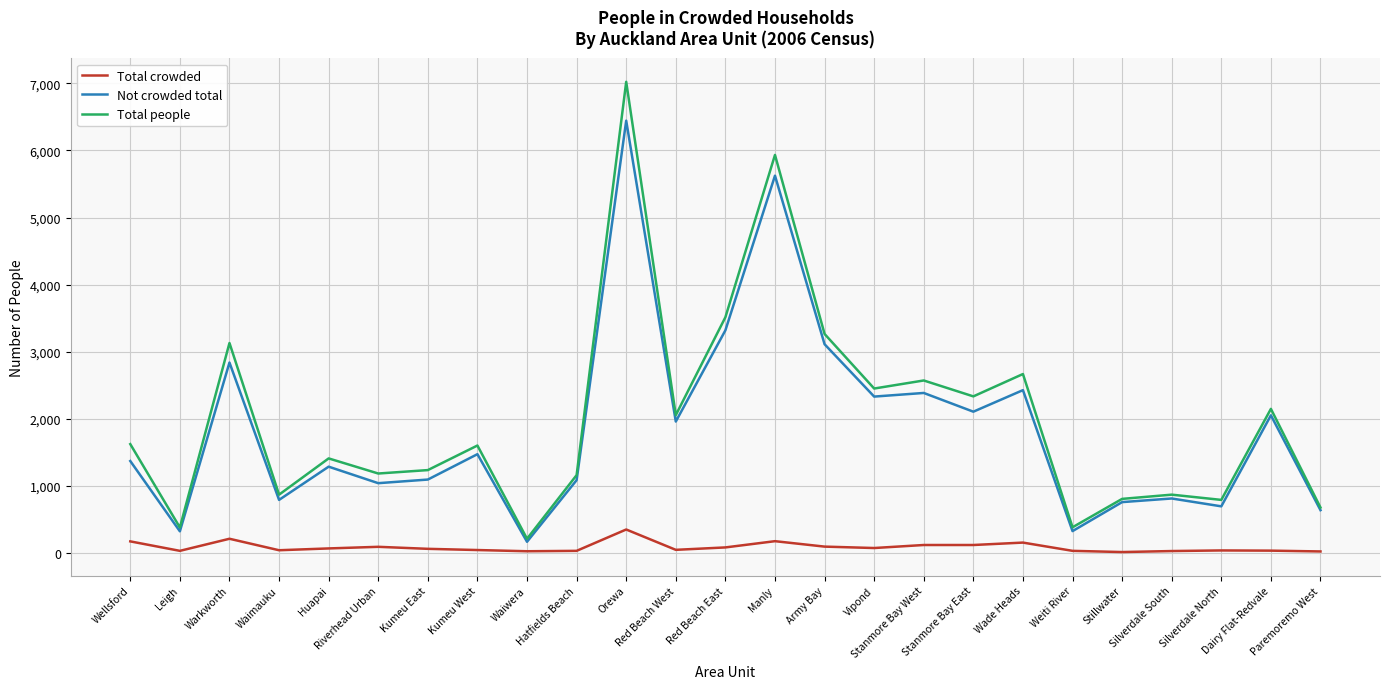

List the series in order of their peak value, lowest first.

Total crowded, Not crowded total, Total people